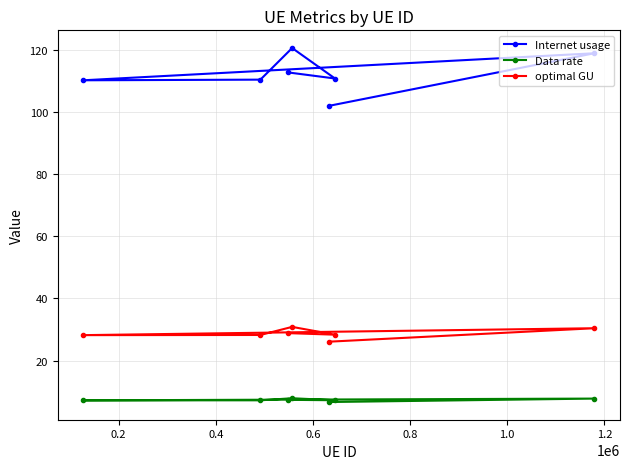

What is the difference between the maximum and minimum values in the optimal GU series?

4.7